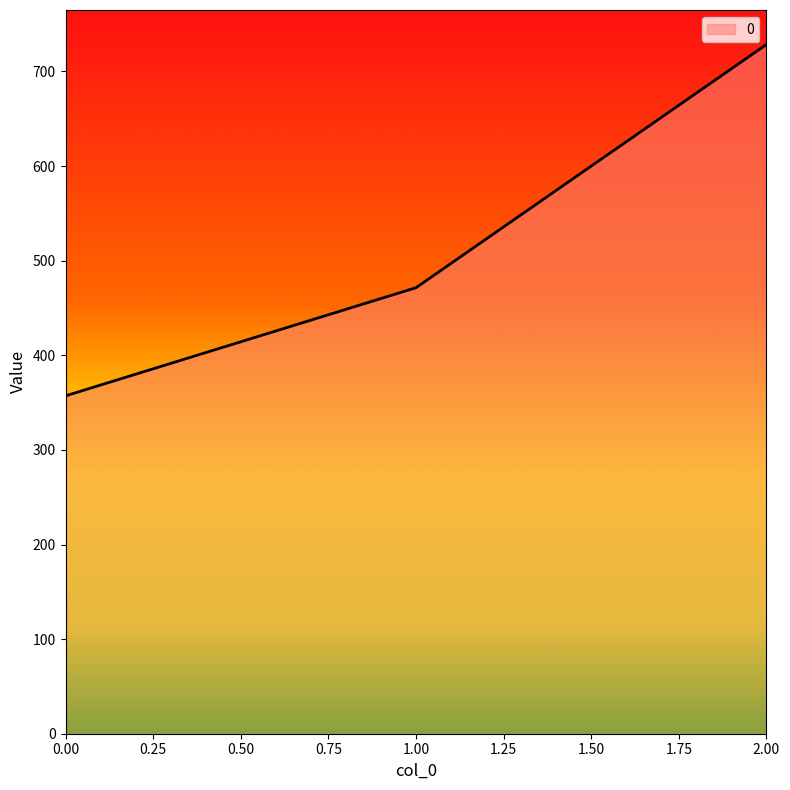

How many lines are shown in the chart?

1